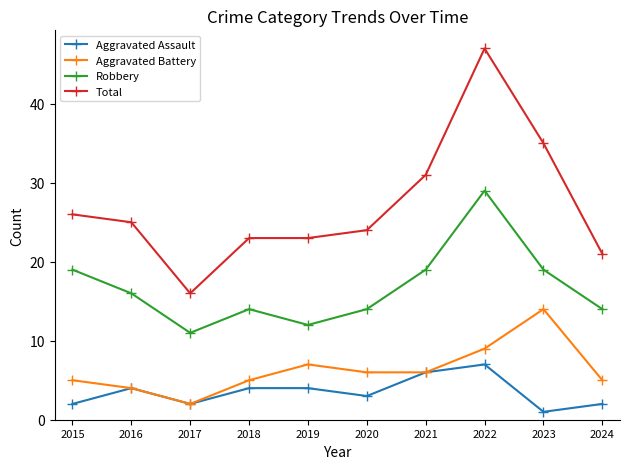

Which series has the widest spread of values?

Total